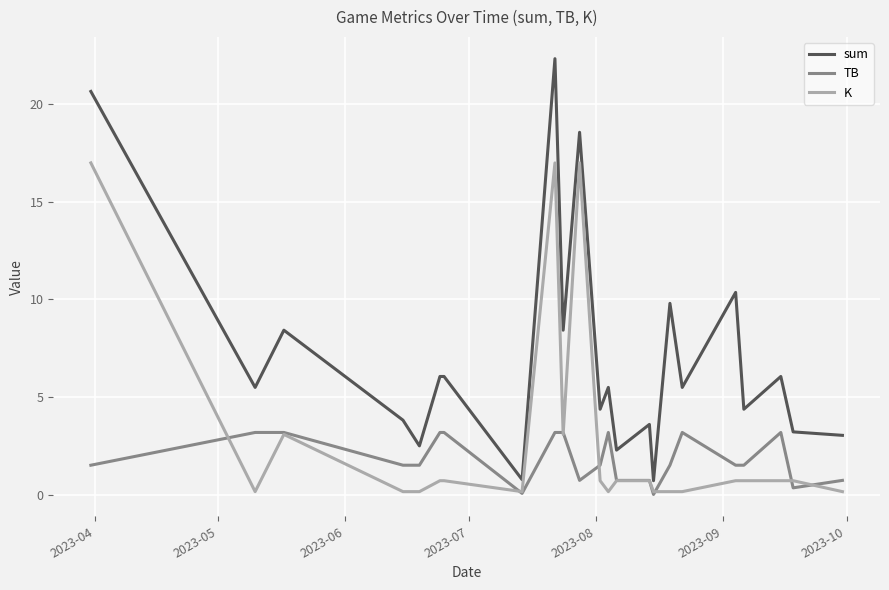

Which series has the largest total across all categories?

sum